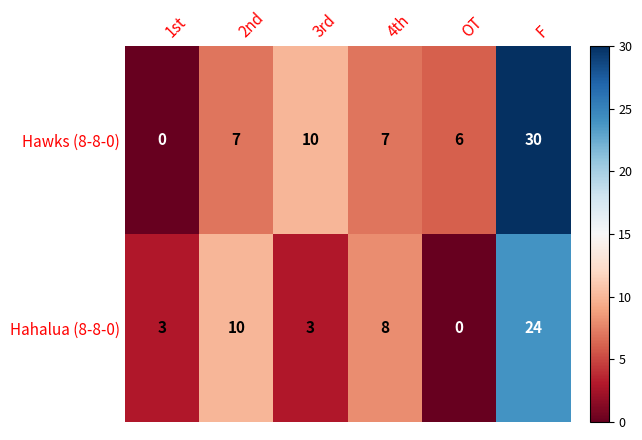

Is it true that Hahalua (8-8-0) equals 4 at 2nd?

False